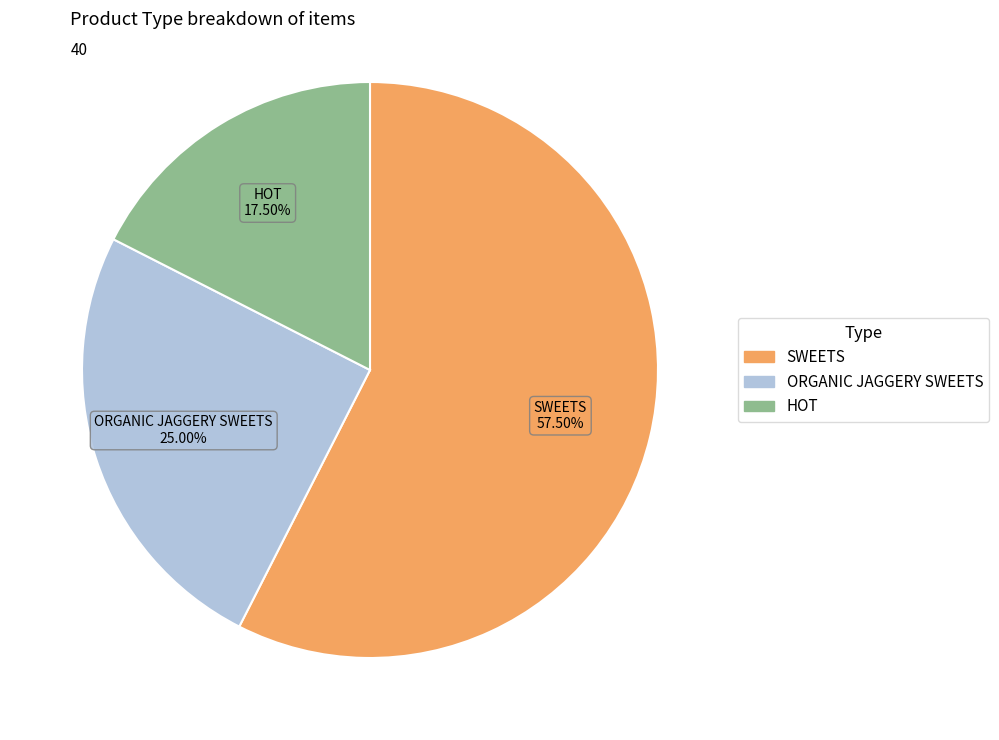

Is it true that SWEETS is 49% of the pie?

False